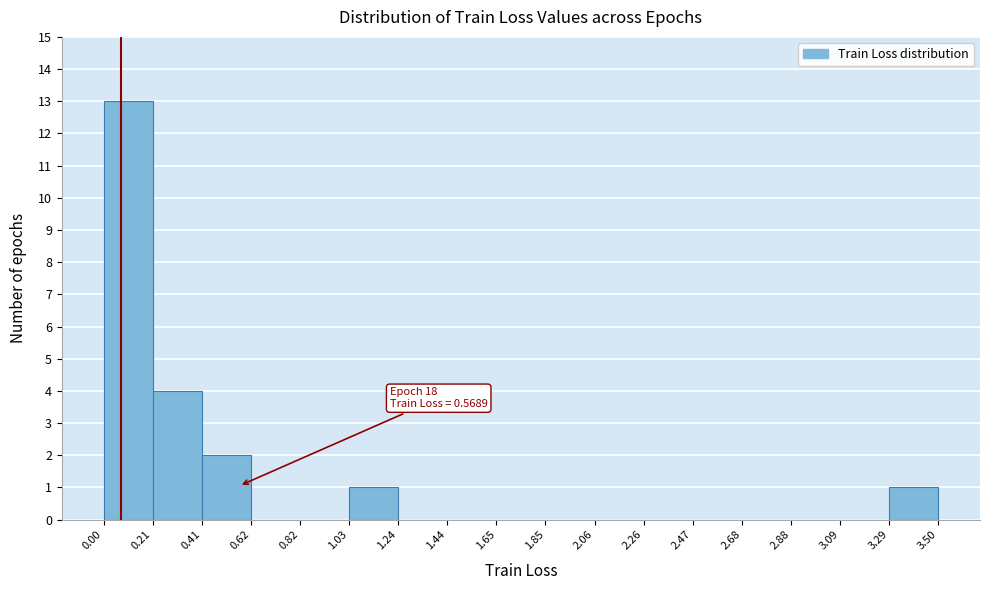

Over which range of the x-axis is the bar tallest?

0.00 to 0.21